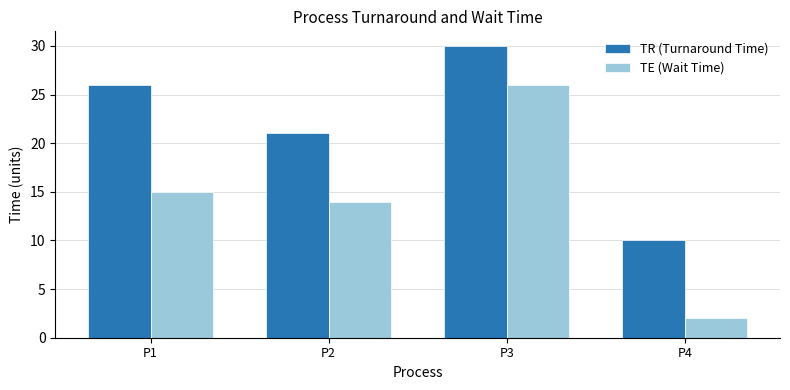

What is the difference between the TE (Wait Time) values at P3 and P1?

11